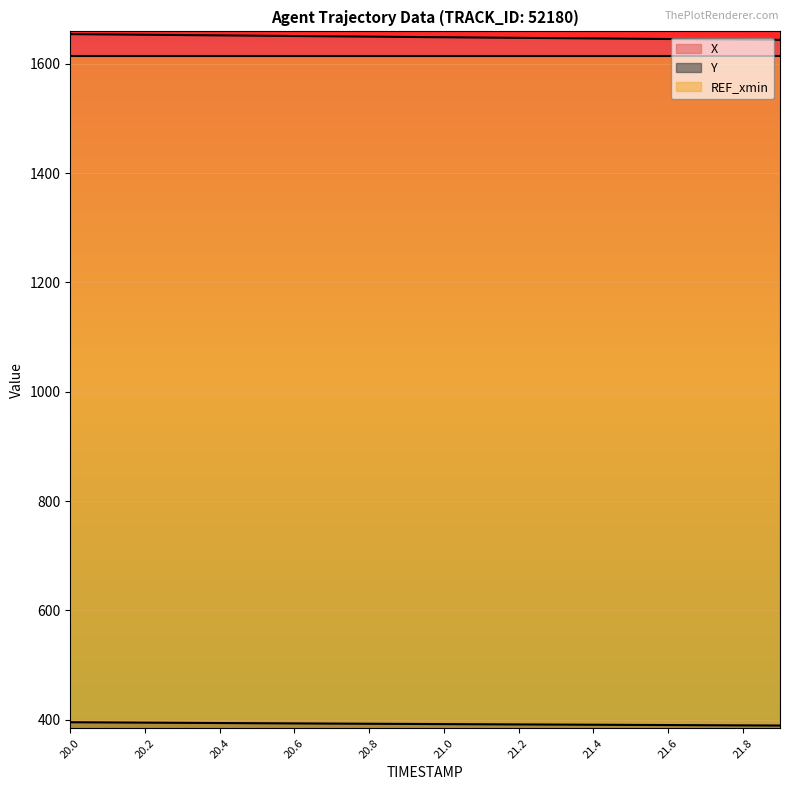

True or false: Y and X cross at least once.

False